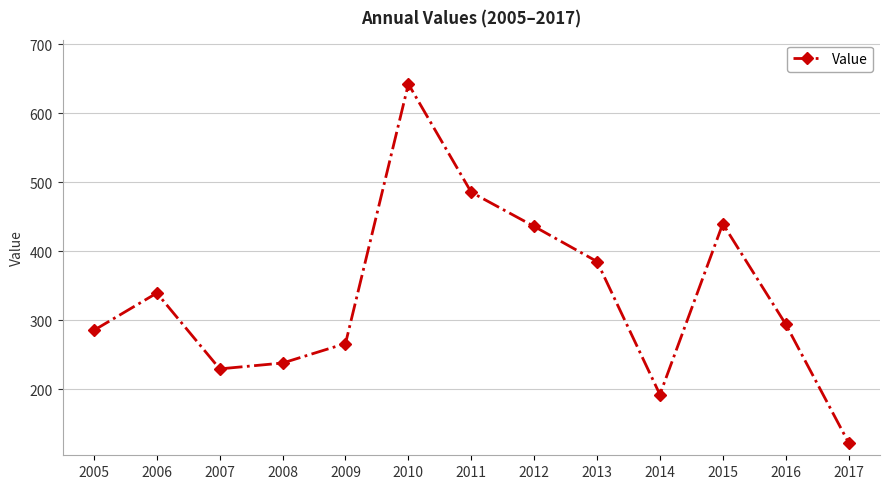

At which category does the data reach its first local peak?

2006